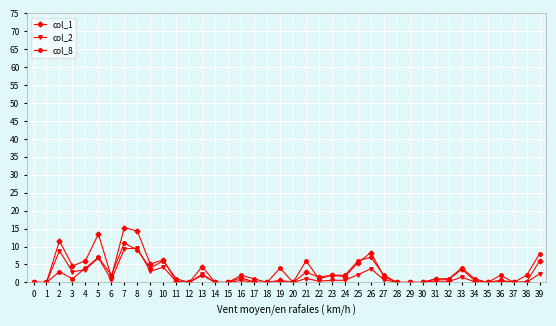

What is the highest value of the col_1 series?

15.3